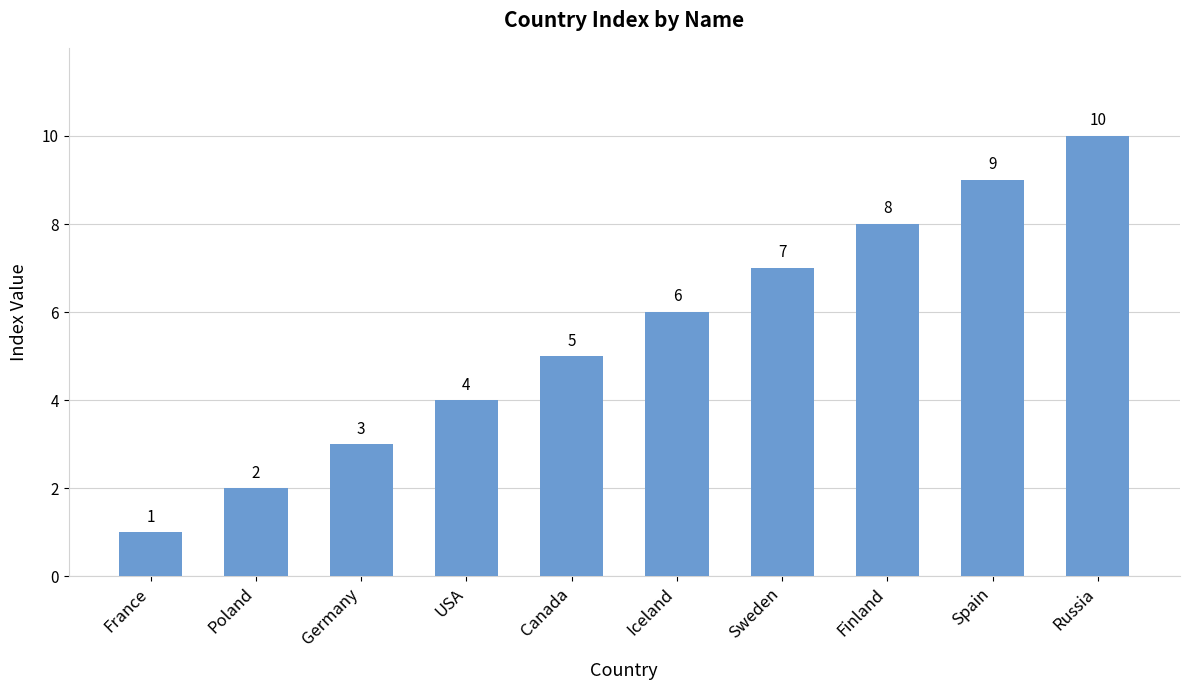

What is the label of the 2nd bar from the right?

Spain